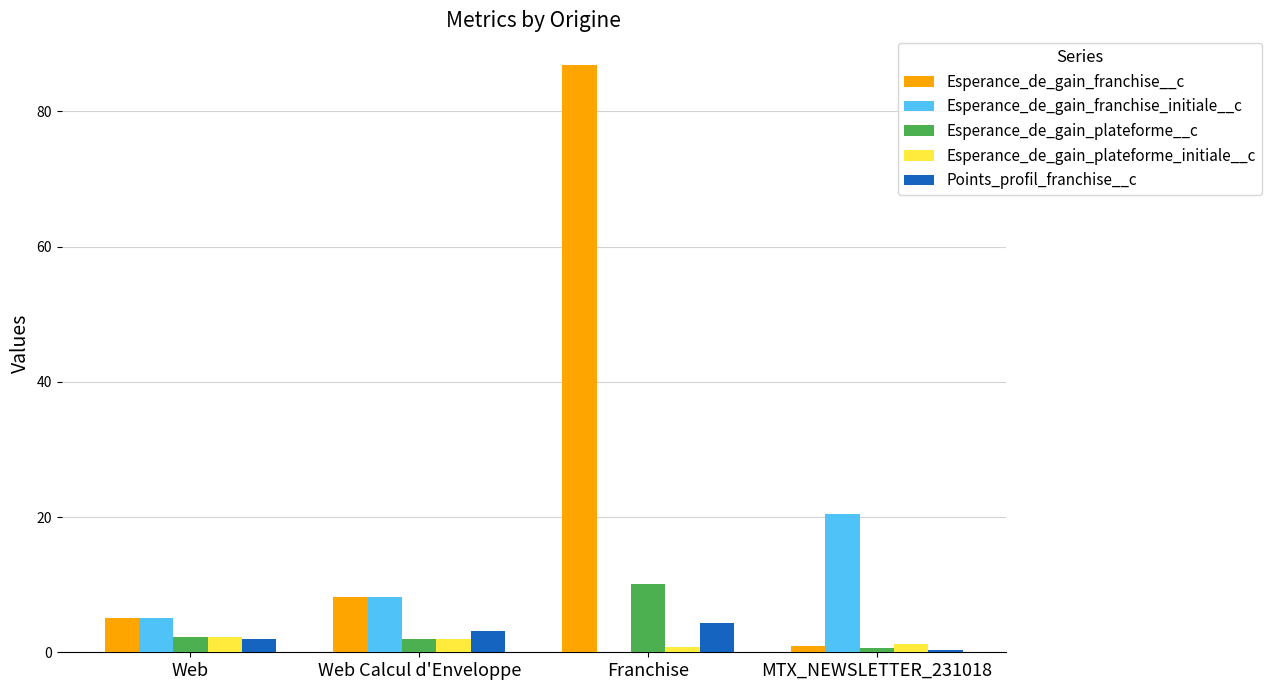

What is the average value of the Points_profil_franchise__c series?

2.5